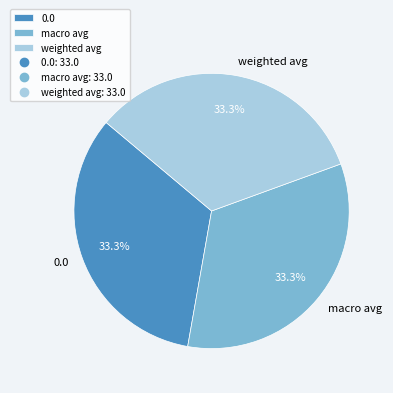

How many segments does this pie chart have?

3